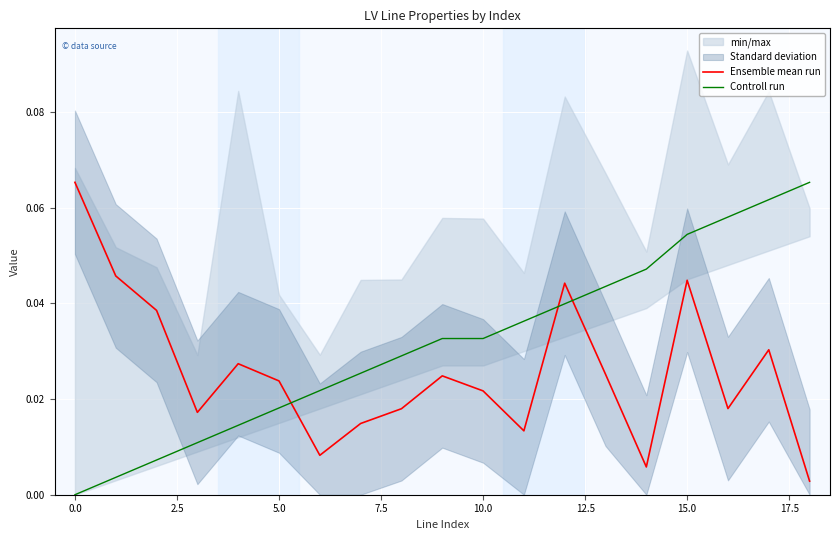

The value of Controll run at 10.0 is 0.1. True or false?

False